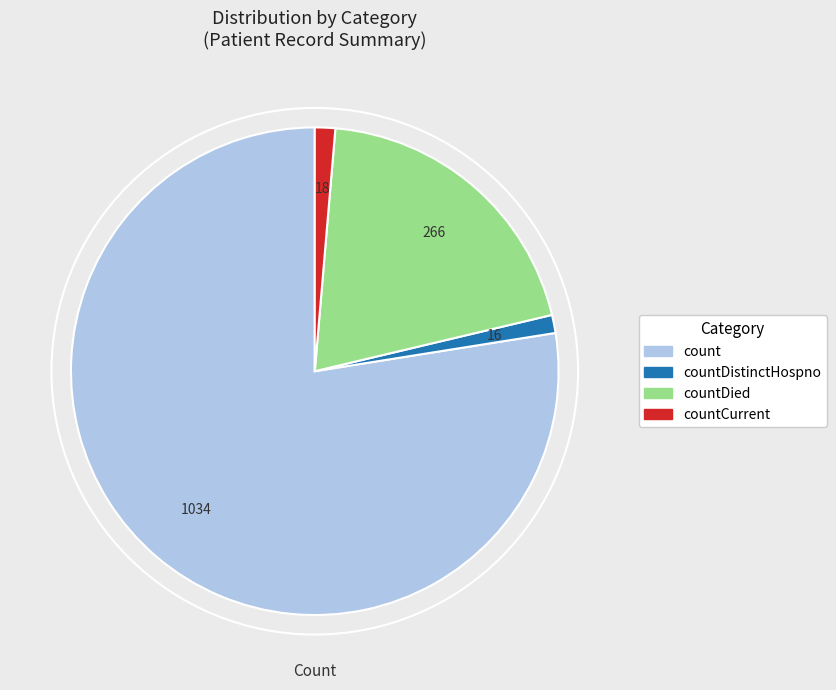

Is the sum of countDied and countCurrent greater than half?

No